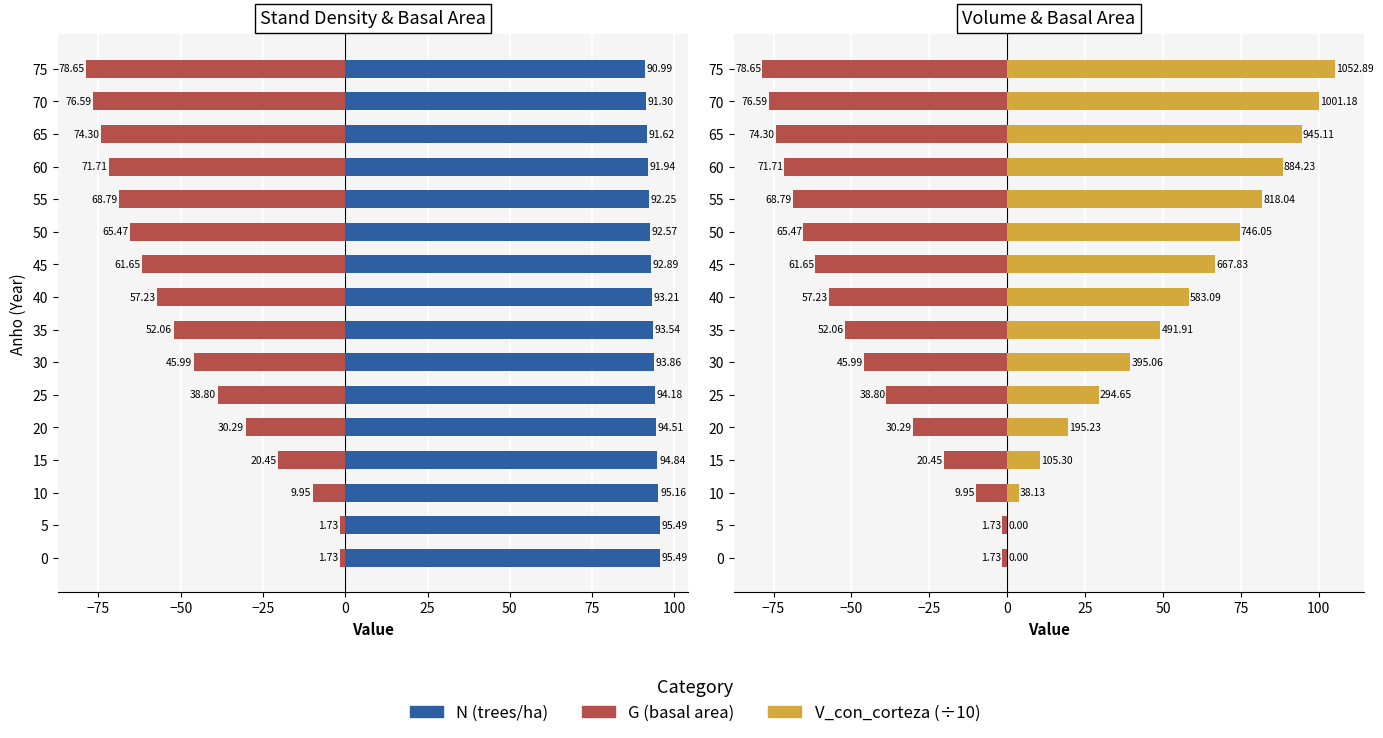

Rank the series by their average value, from highest to lowest.

N (trees/ha), V_con_corteza (÷10), G (basal area)